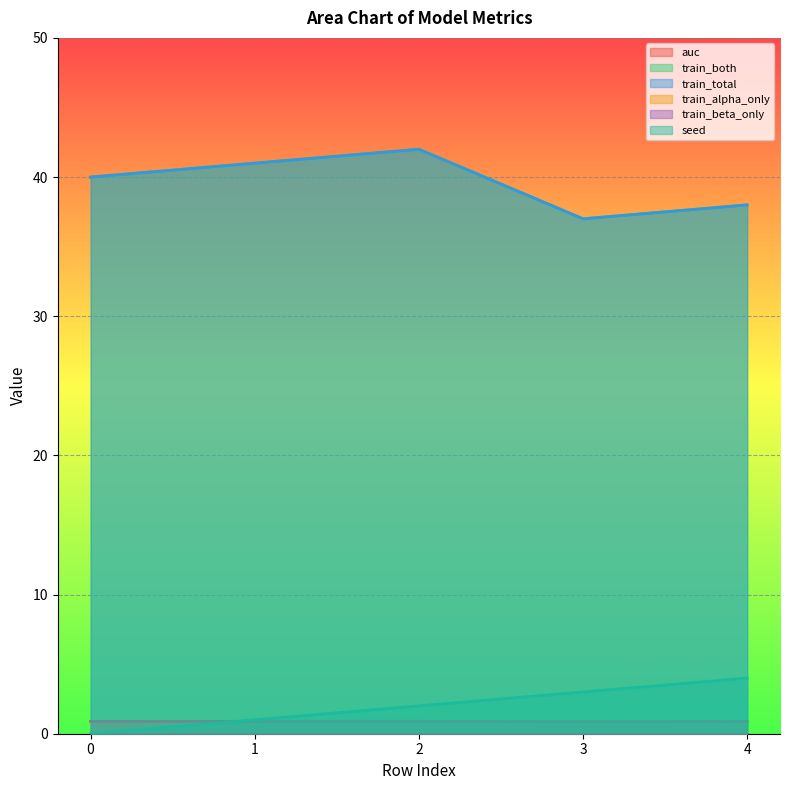

Reading right to left, extract all data points from this chart.

auc: 4=0.9	3=0.9	2=0.9	1=0.9	0=0.9
train_both: 4=38.0	3=37.0	2=42.0	1=41.0	0=40.0
train_total: 4=38.0	3=37.0	2=42.0	1=41.0	0=40.0
seed: 4=4.0	3=3.0	2=2.0	1=1.0	0=0.0